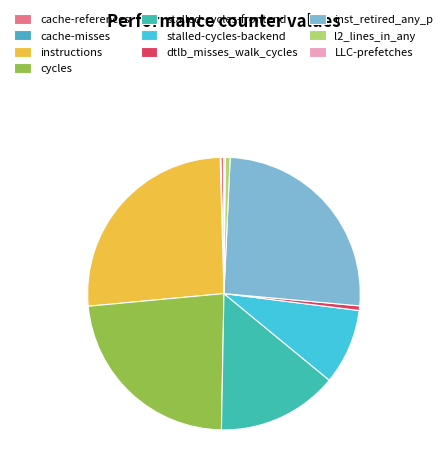

The LLC-prefetches slice represents 1% of the pie. True or false?

False